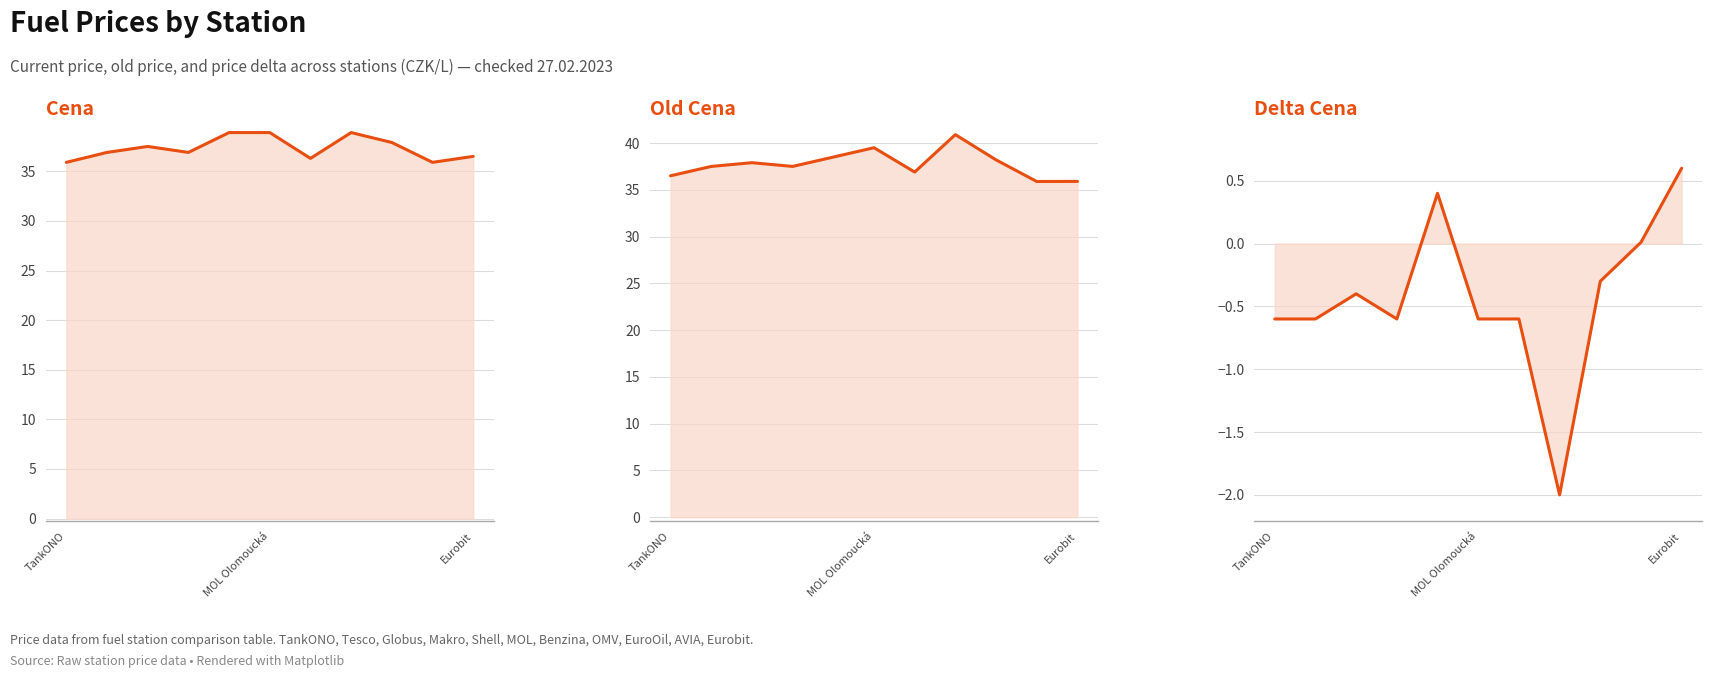

How many interior local peaks does the Delta Cena series have?

2